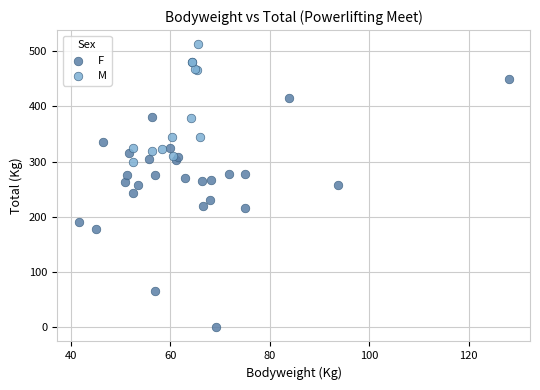

What are all the series names shown in the legend?

F, M